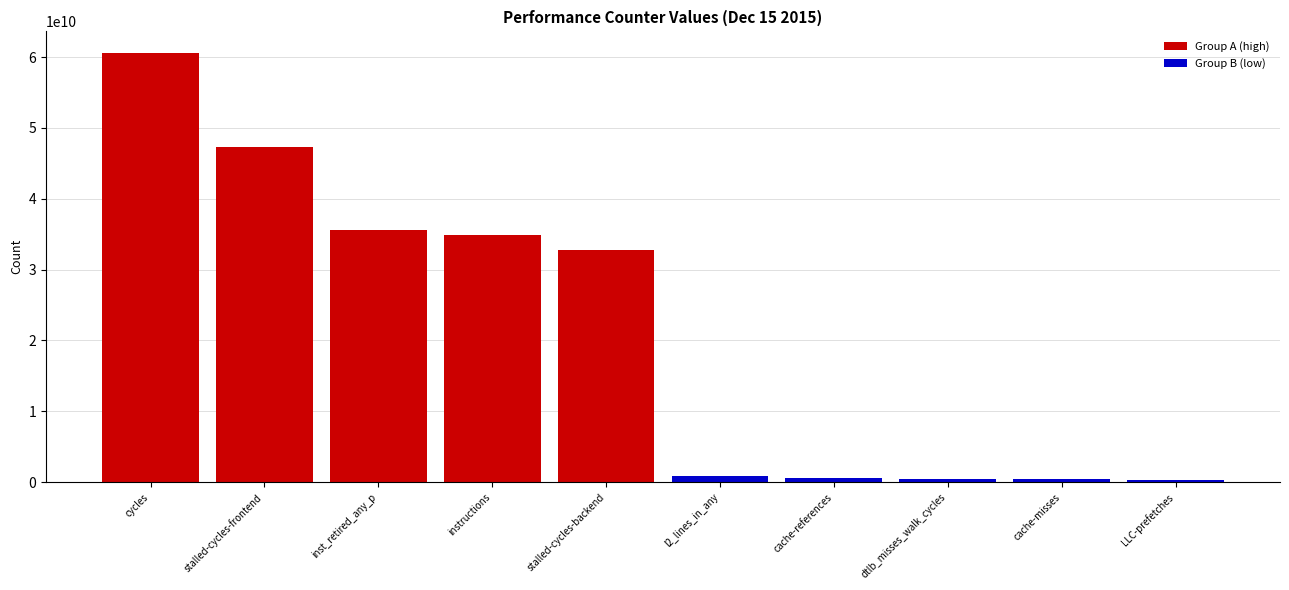

Is the value of Group B (low) at stalled-cycles-backend greater than the value of Group A (high) at instructions?

No